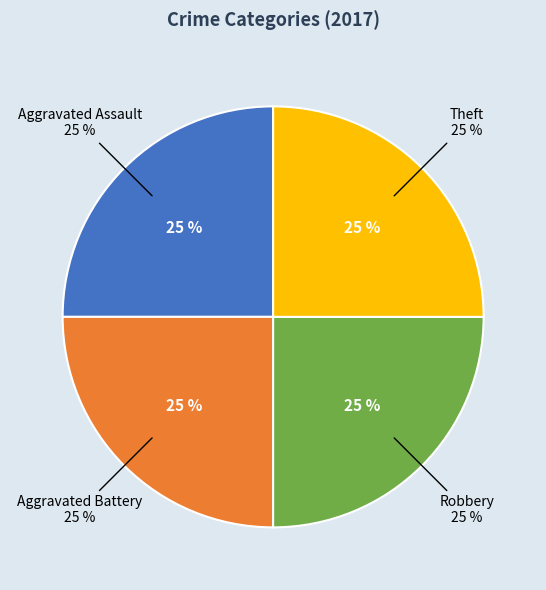

Is the sum of Criminal Sexual Assault and Aggravated Assault greater than half?

No